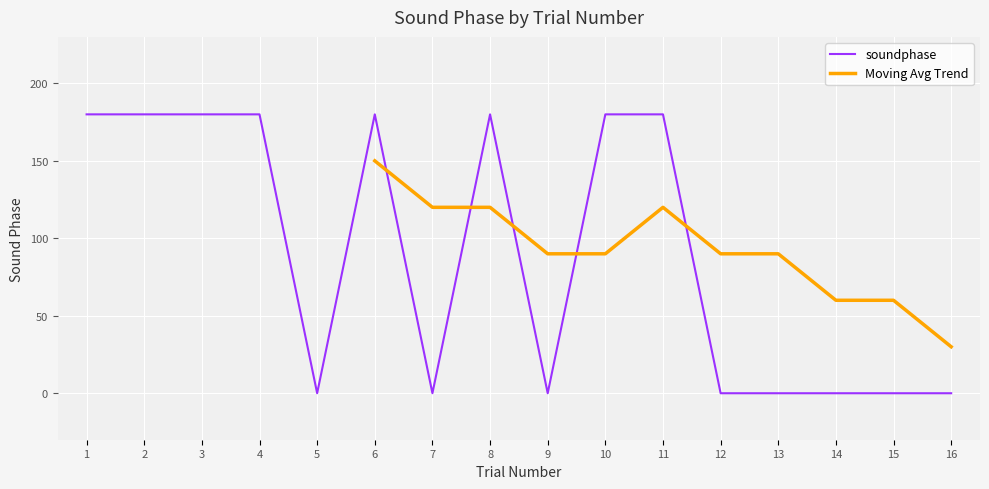

Which category has the highest value across all series?

1